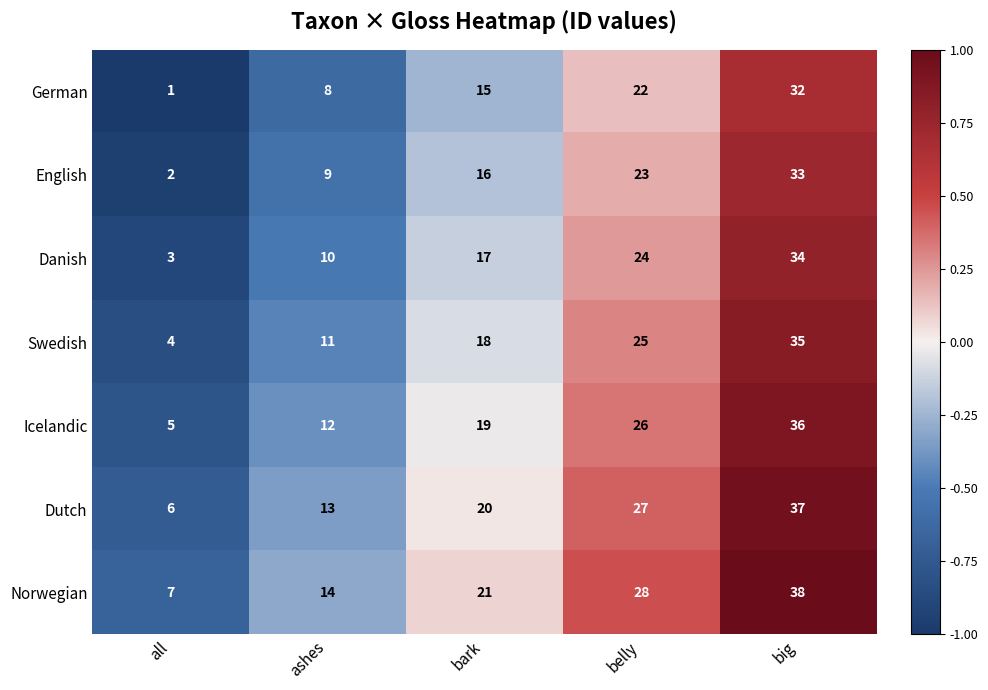

Where is Norwegian nearest to the value 22?

bark